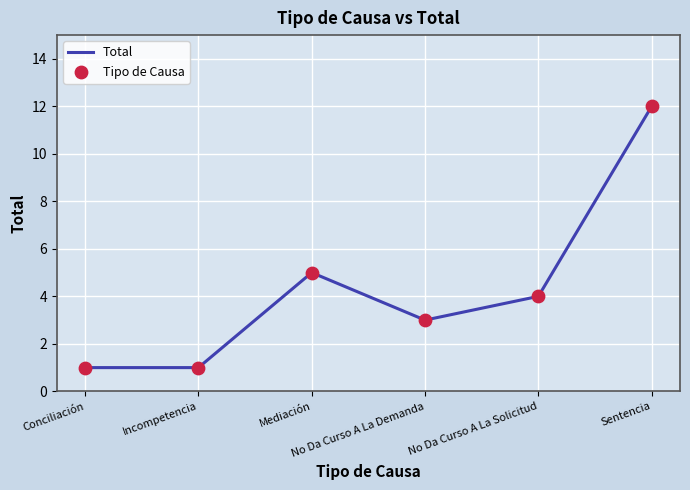

What is the average value?

4